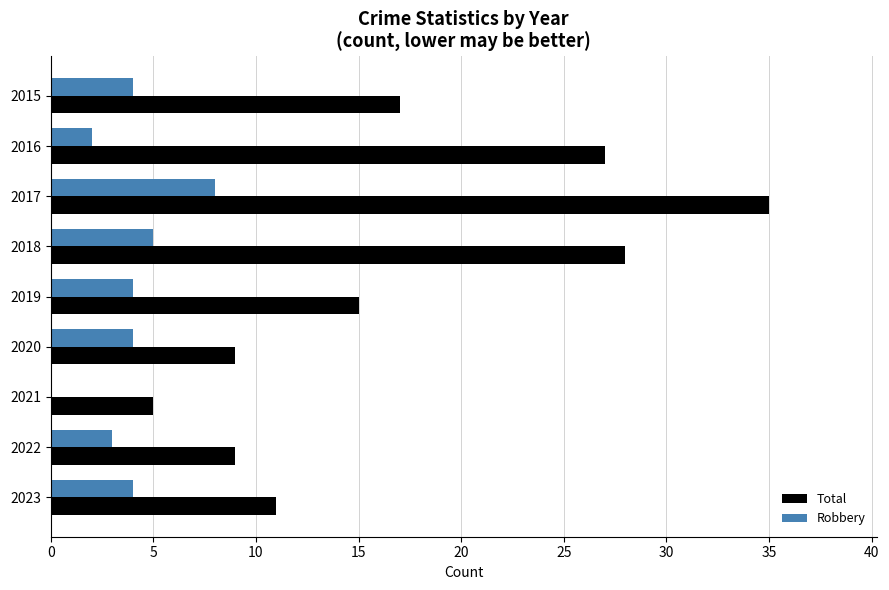

Which series has the largest total across all categories?

Total